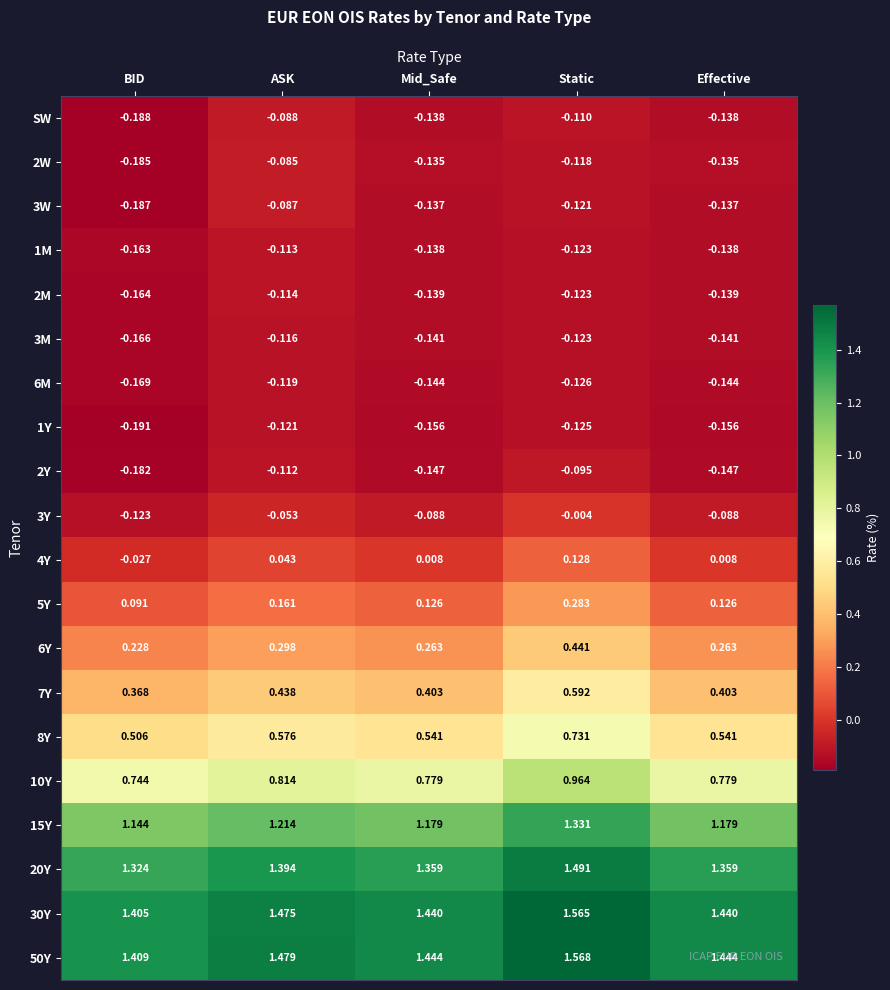

At which label does 1Y reach its peak?

ASK